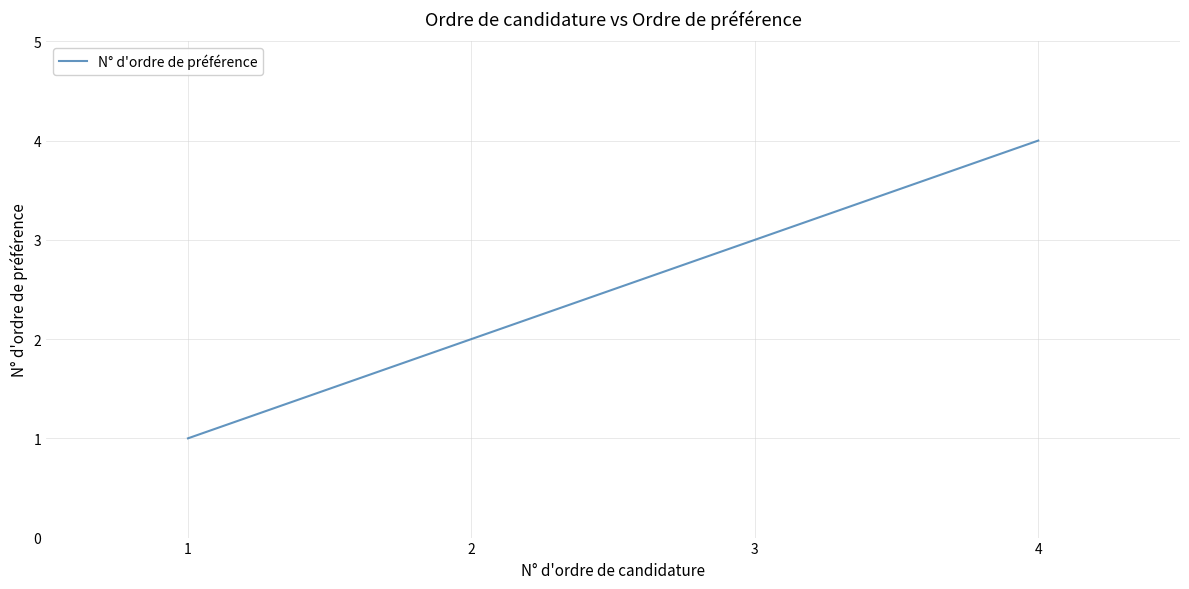

The chart shows a value of 3 at 2. True or false?

False